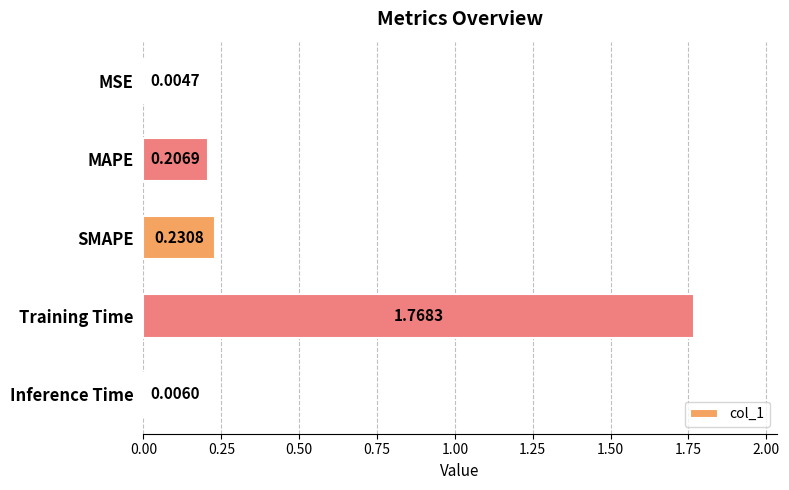

Which category has the highest value across all series?

Training Time